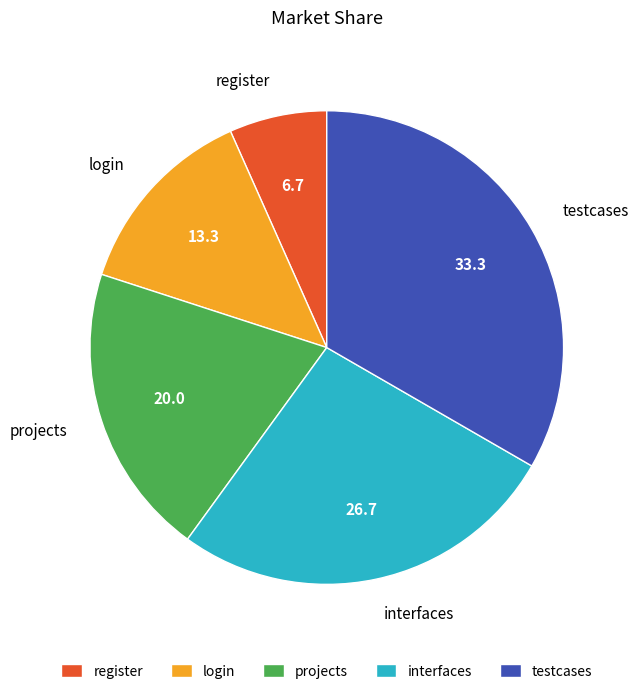

Do testcases and projects together represent more than half of the pie?

Yes